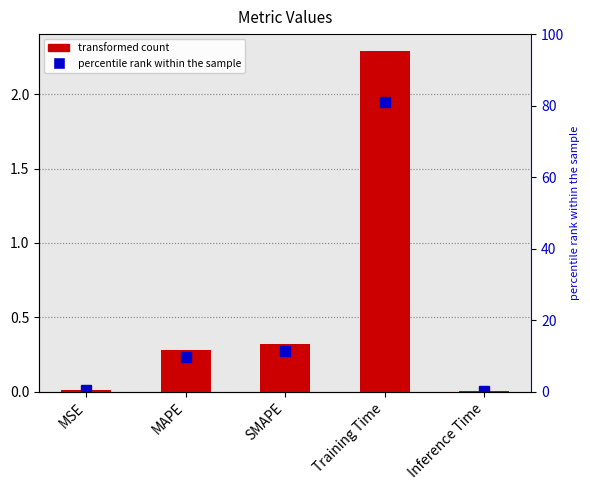

Reading left to right, extract all data points from this chart.

MSE=0.0	MAPE=0.3	SMAPE=0.3	Training Time=2.3	Inference Time=0.0